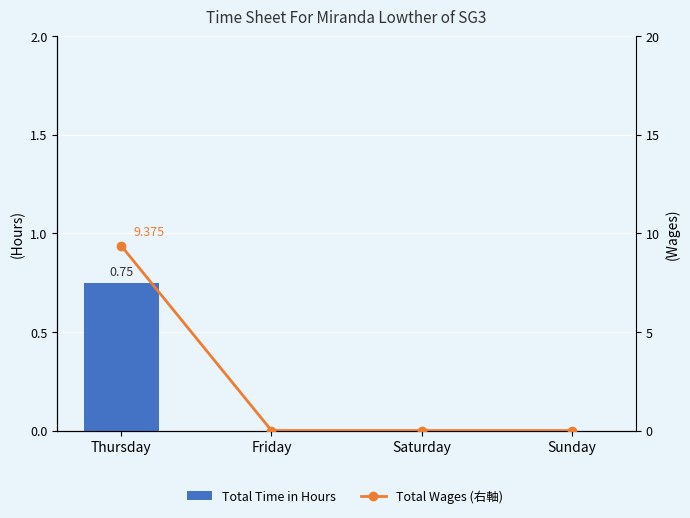

Is the value of Total Wages (右軸) at Saturday greater than the value of Total Time in Hours at Sunday?

No